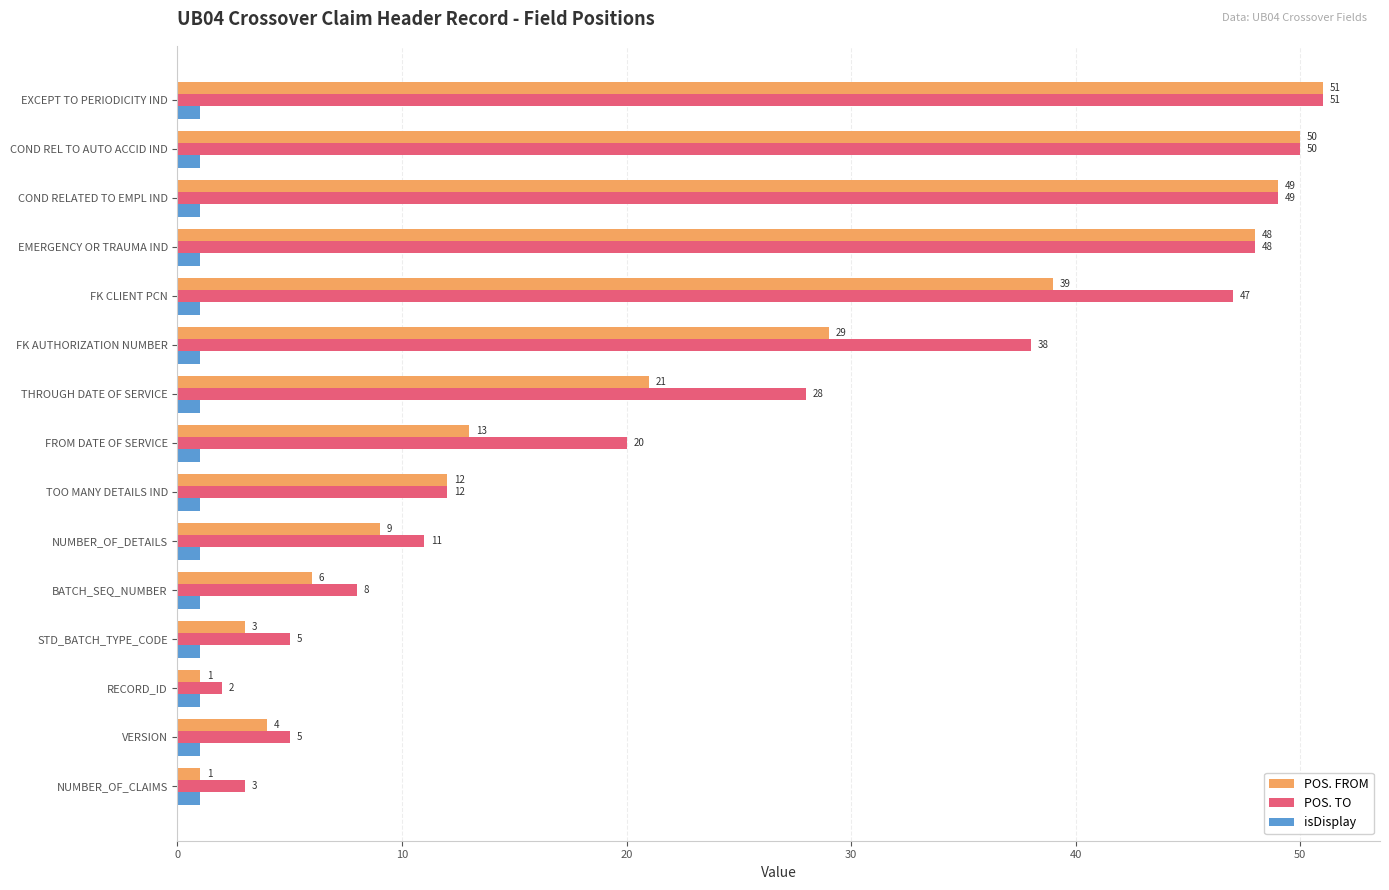

At which category is the sum across all series the highest?

EXCEPT TO PERIODICITY IND